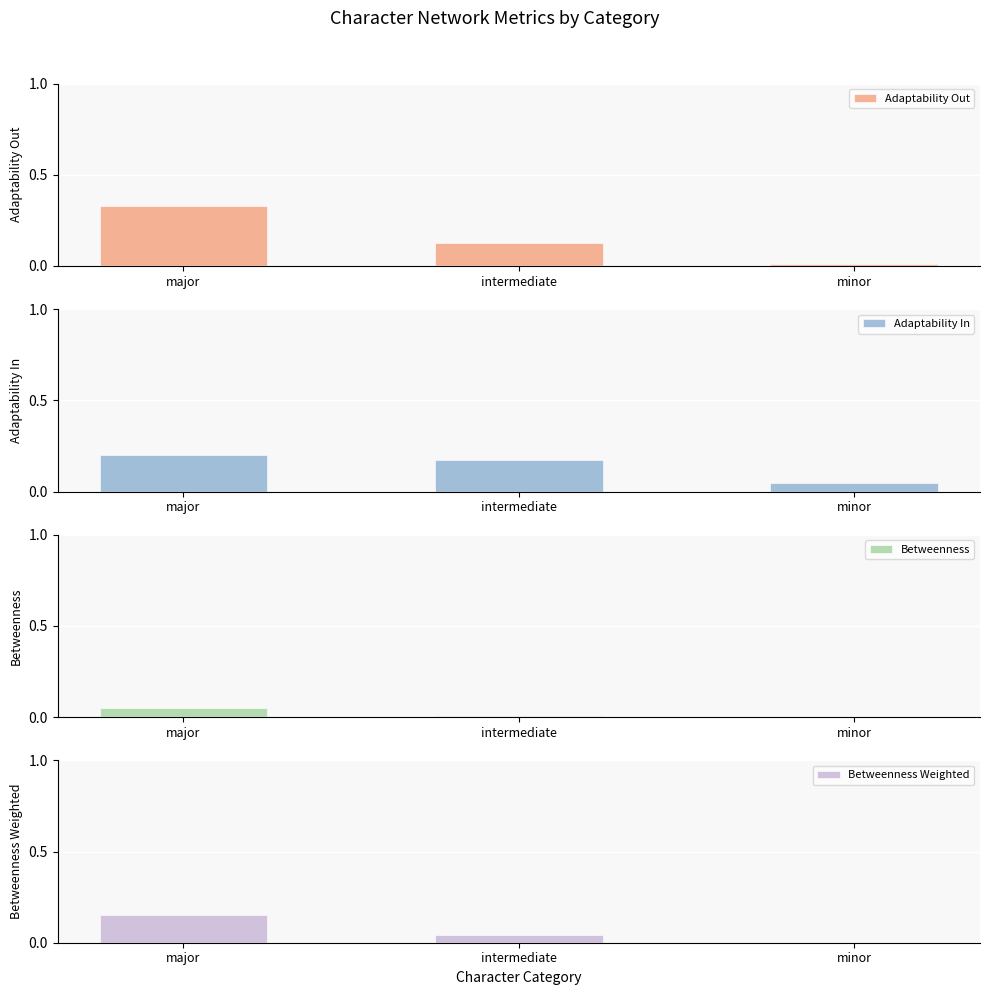

The Betweenness series shows 0.0 at major. True or false?

False